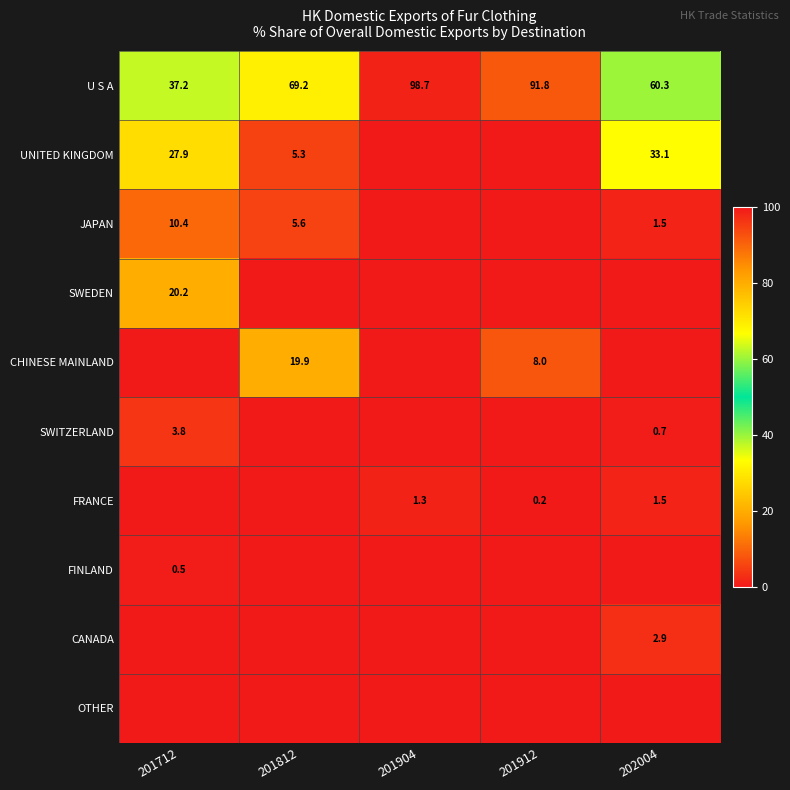

At which label does U S A reach its minimum?

201712